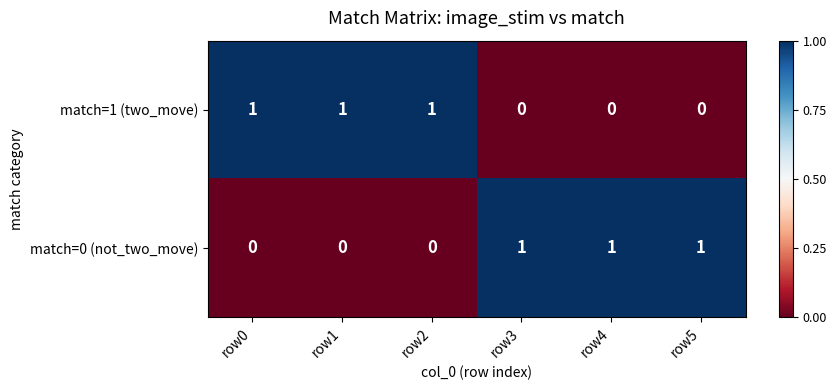

What is the spread (max minus min) of values at row0?

1